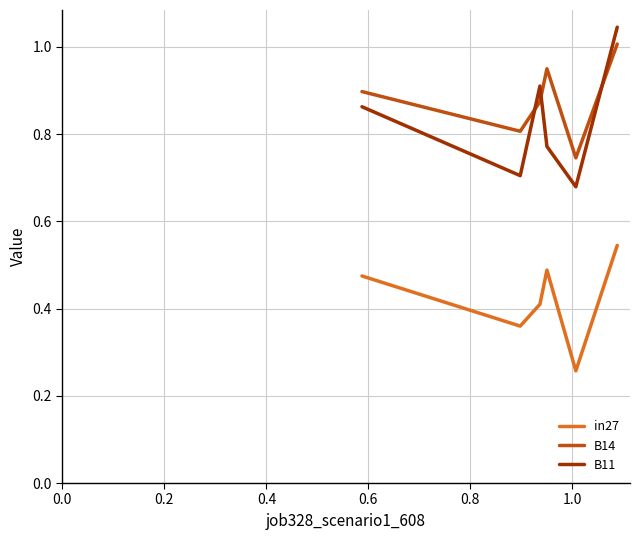

True or false: B11 and in27 cross at least once.

False